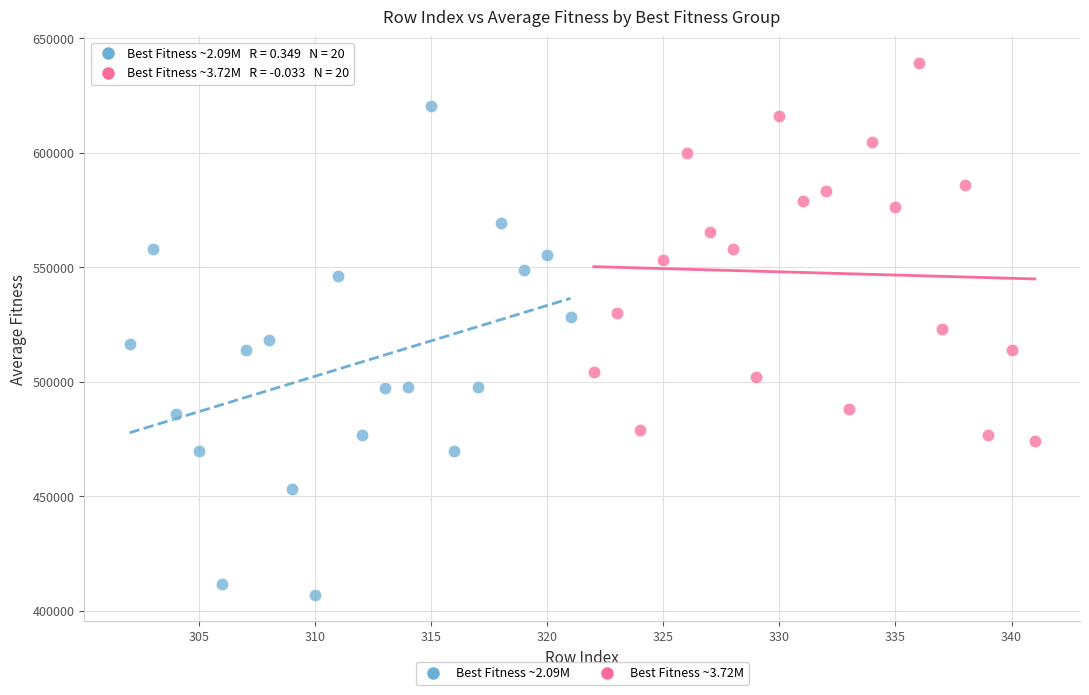

Which series contains the lowest Y value?

Best Fitness ~2.09M